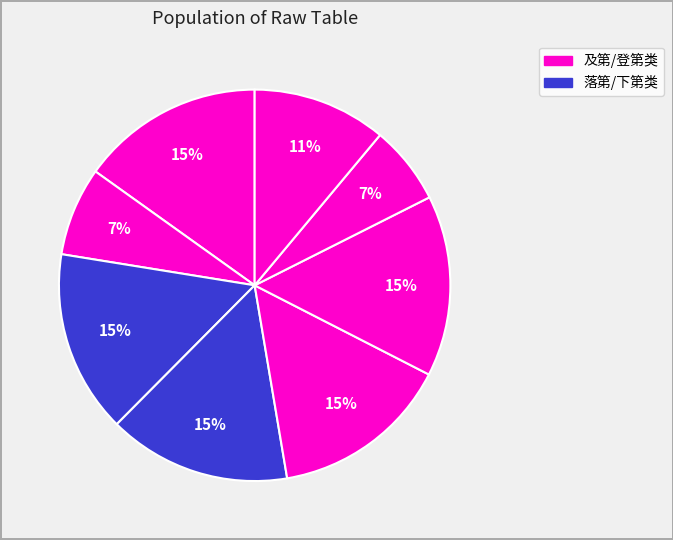

How many segments does this pie chart have?

8